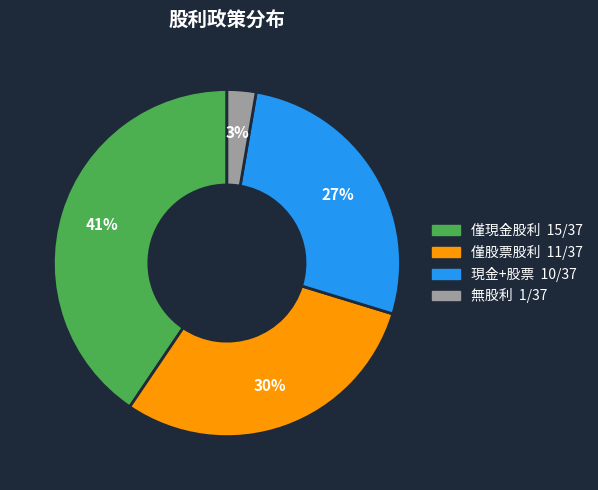

Does any single category account for the majority?

No